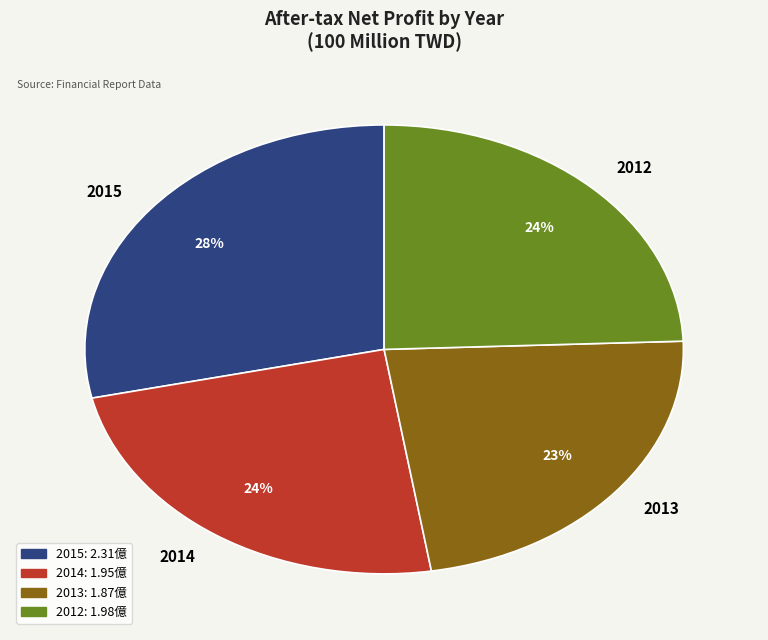

How many segments does this pie chart have?

4